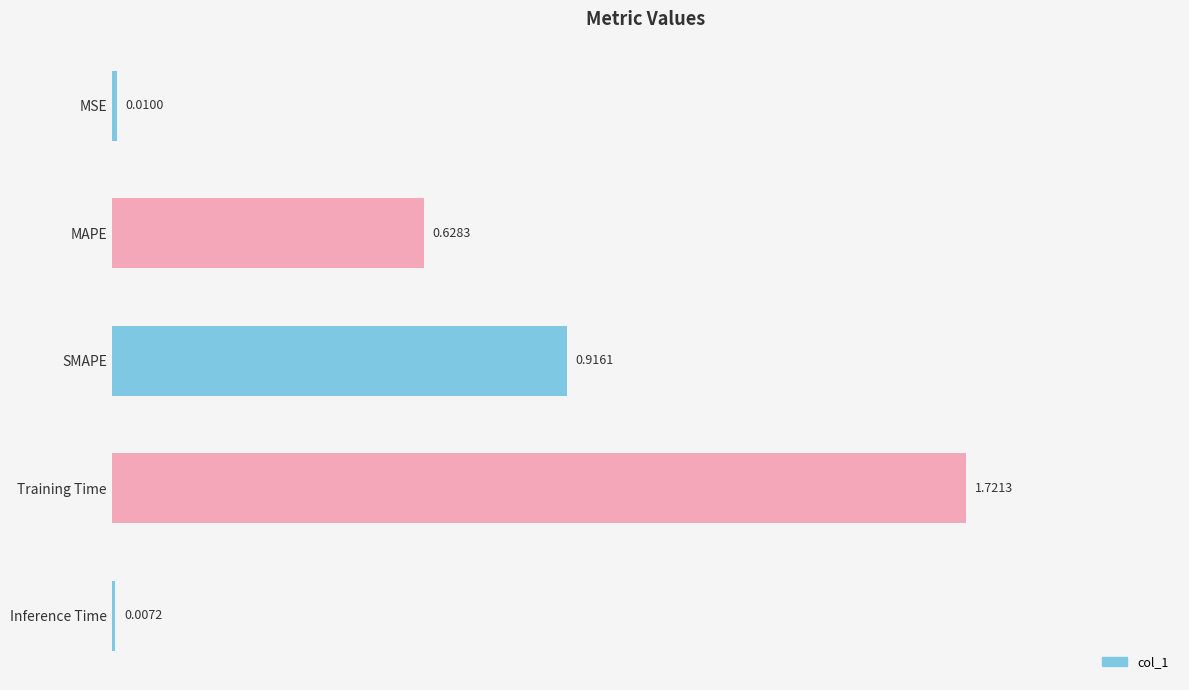

List the labels in order of value, largest first.

Training Time, SMAPE, MAPE, MSE, Inference Time